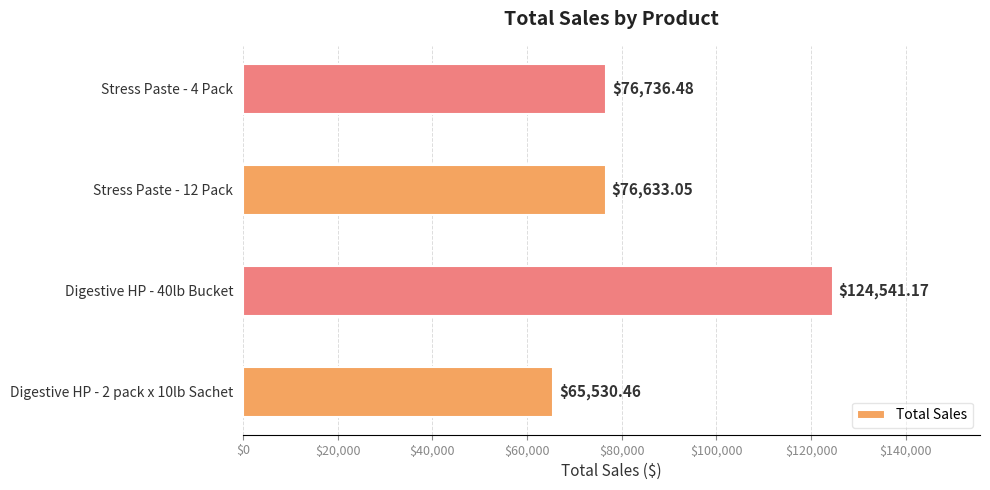

What is the sum of all values?

343441.2